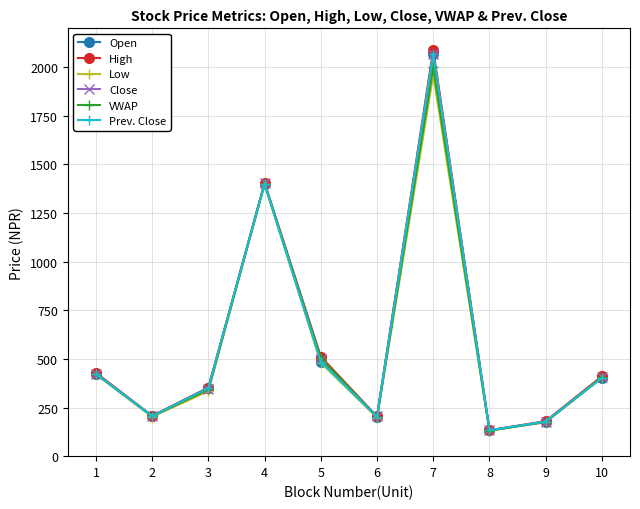

How many times do Prev. Close and Close cross each other?

2